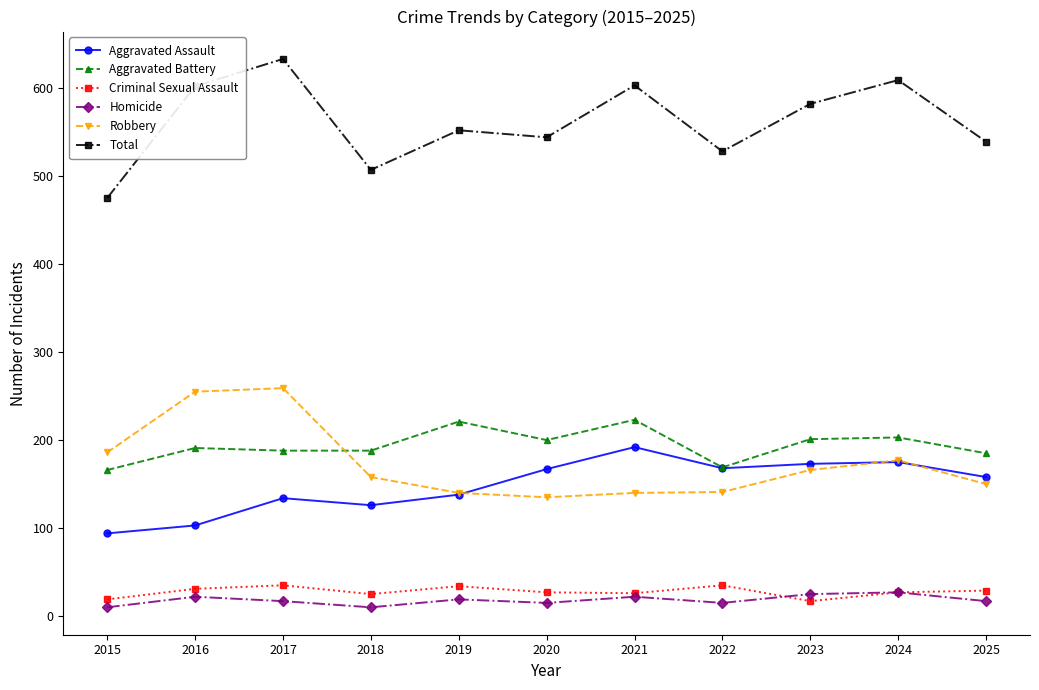

True or false: Homicide has more than 1 interior local peaks.

True